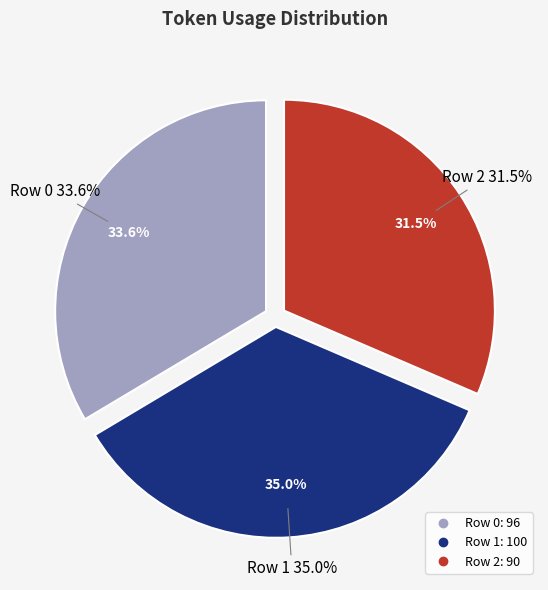

Is it true that Row 2 is 31% of the pie?

True